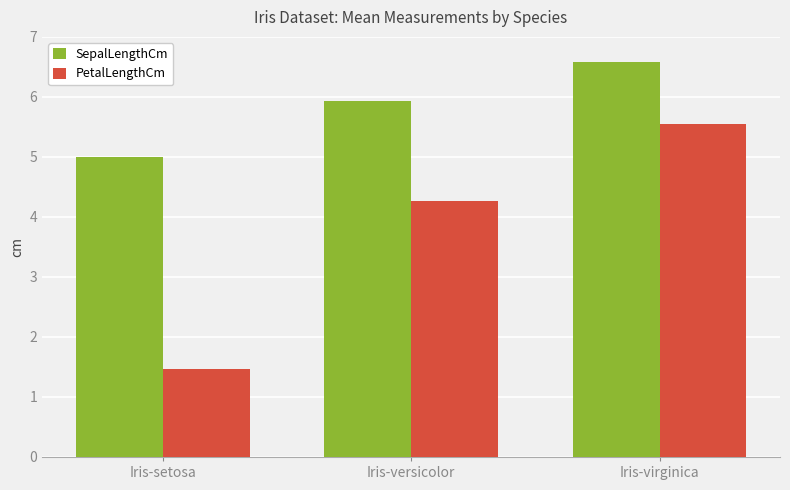

The value of PetalLengthCm at Iris-versicolor is 4.3. True or false?

True